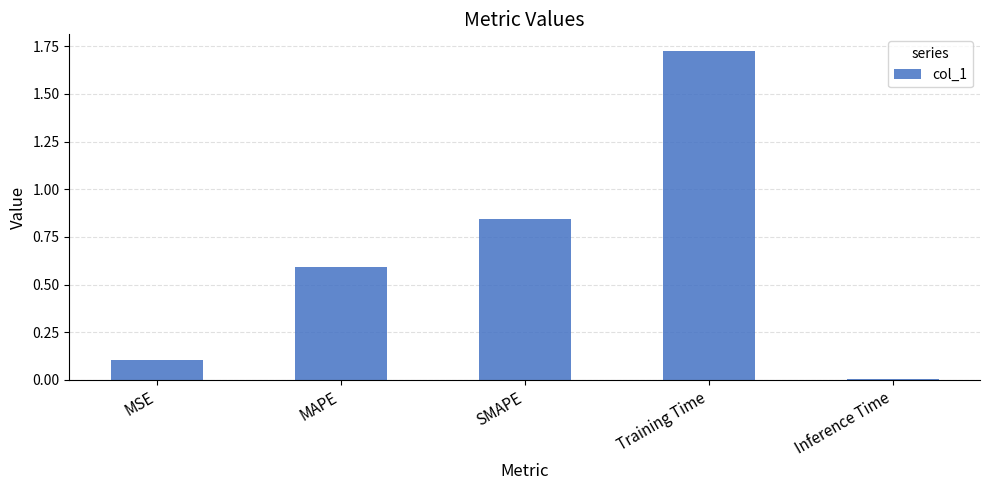

Rank the categories by value from lowest to highest.

Inference Time, MSE, MAPE, SMAPE, Training Time